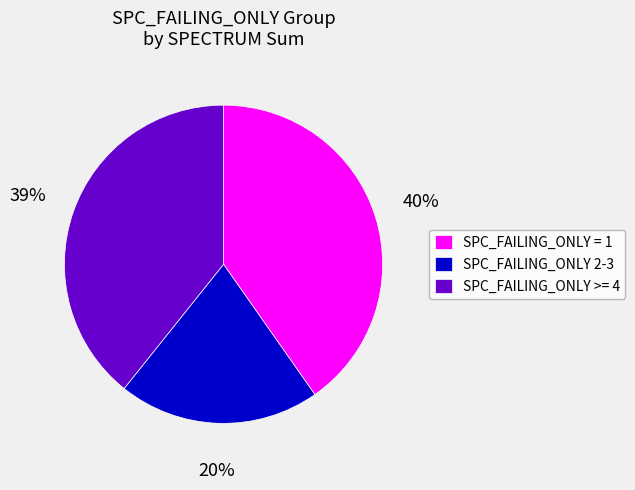

How many slices are in this pie chart?

3